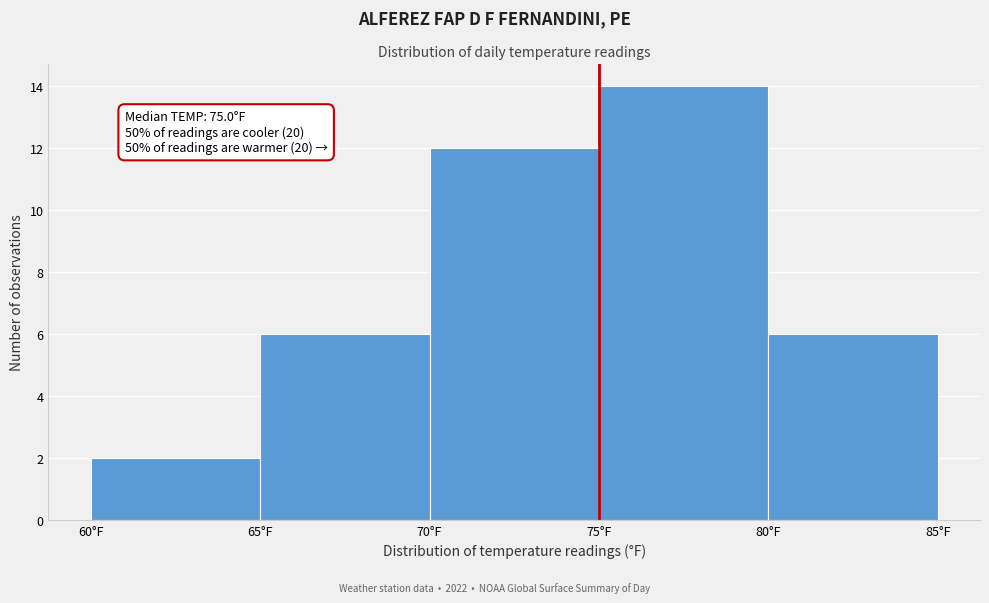

Which range on the x-axis has the tallest bar?

75 to 80